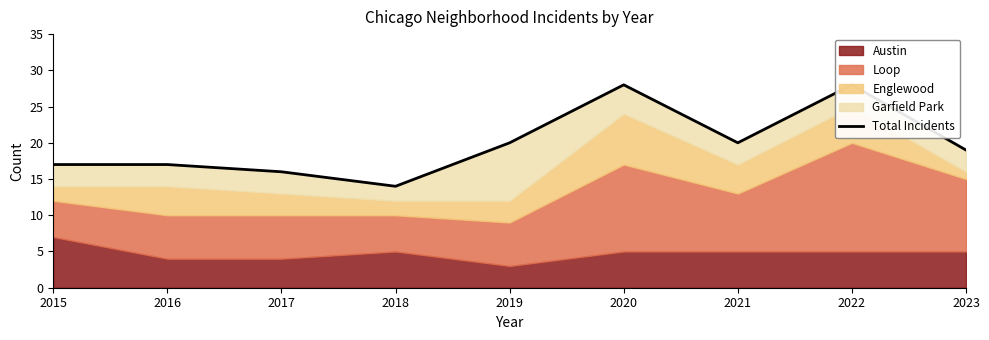

Reading left to right, transcribe all the data shown in this chart.

2015=17	2016=17	2017=16	2018=14	2019=20	2020=28	2021=20	2022=28	2023=19